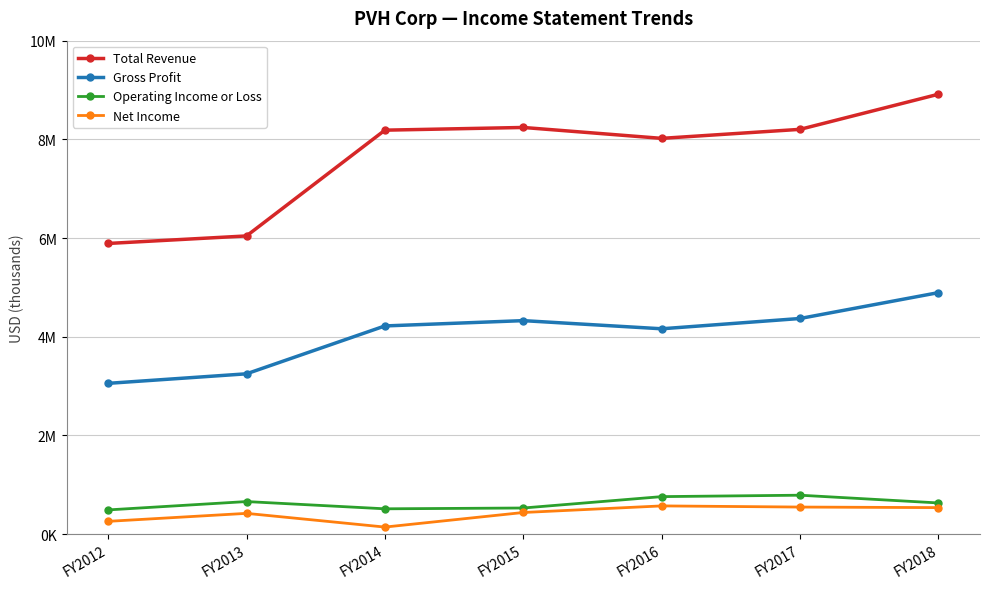

What is the sum of all Total Revenue values?

53499400